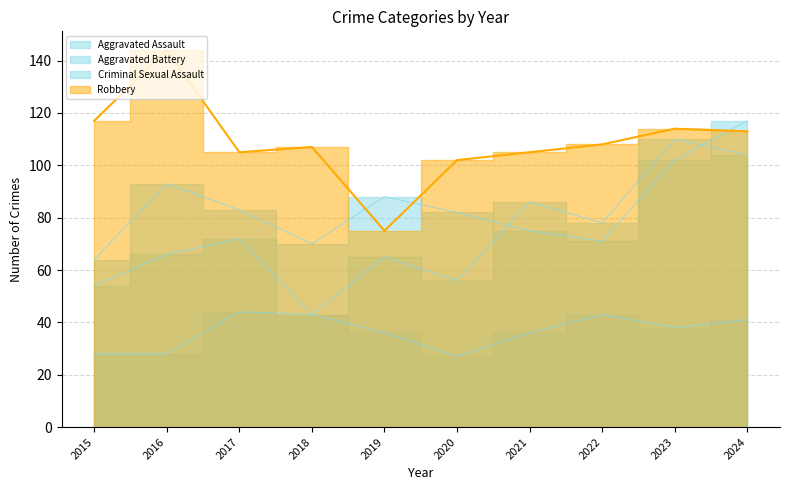

How many categories are shown in the chart?

10